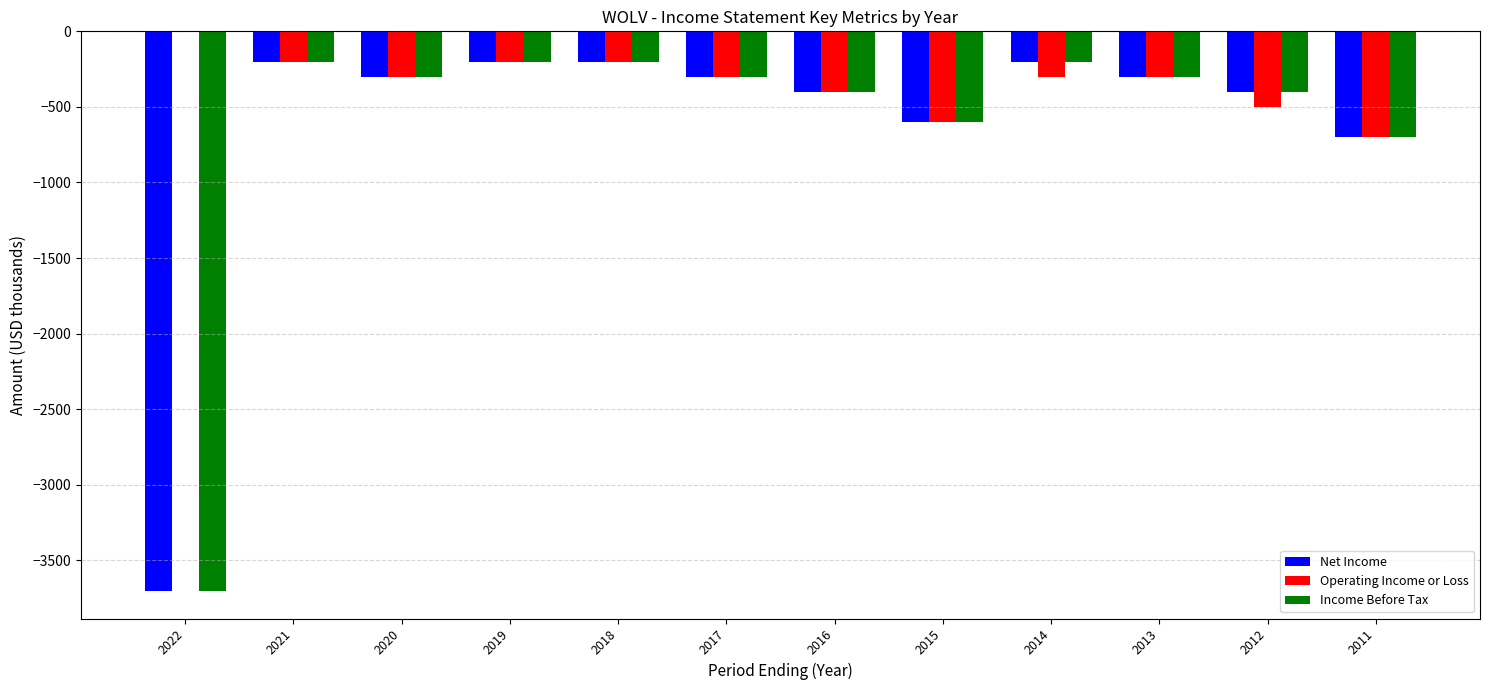

What is the sum of the Net Income values at 2015 and 2020?

-900